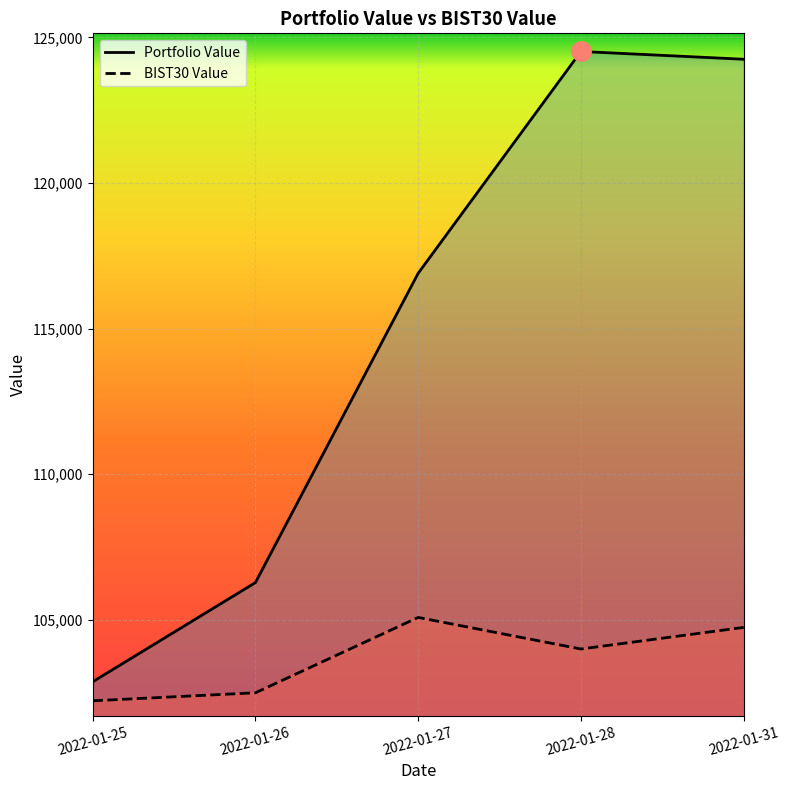

Reading right to left, list all the values displayed in this chart.

Portfolio Value: 124248.5	124515.7	116900.5	106279.2	102872.4
BIST30 Value: 104741.1	103999.2	105083.5	102496.6	102220.8